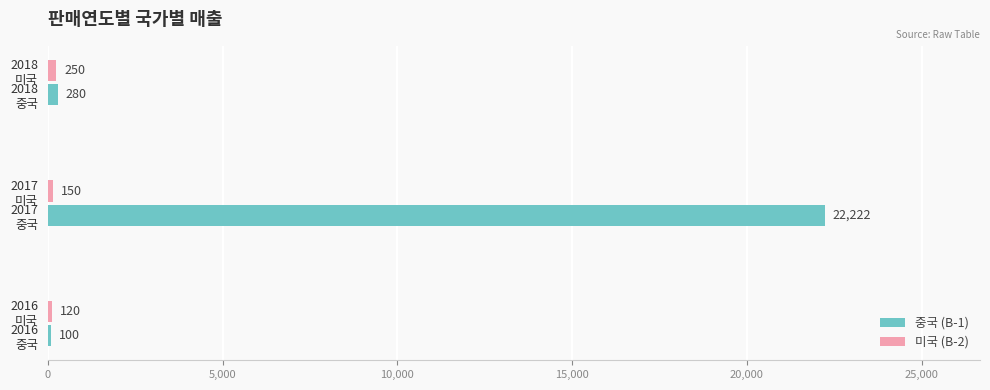

Which series has the widest spread of values?

중국 (B-1)